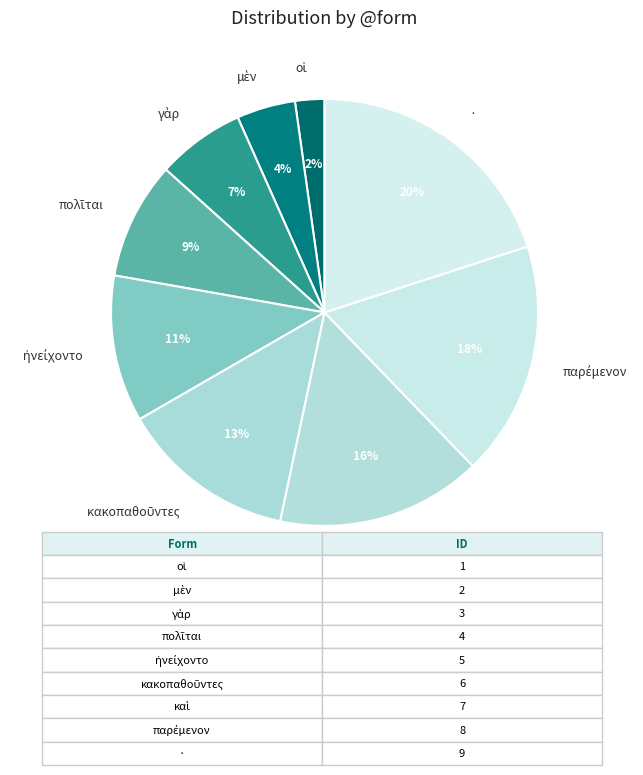

To the nearest percent, what percentage of the pie is ·?

20%